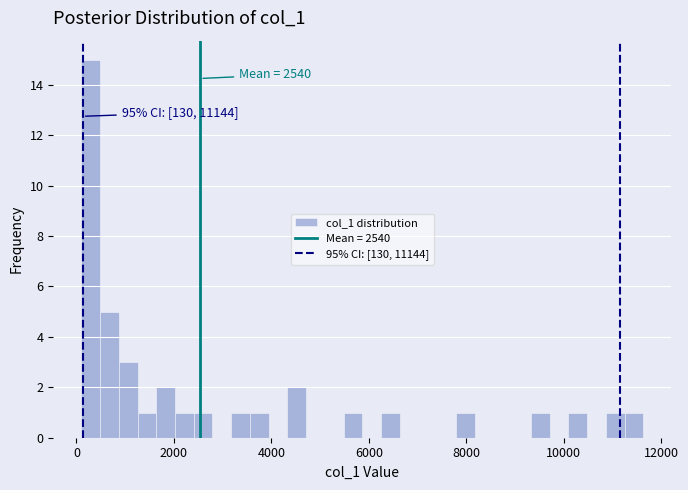

Around what value on the x-axis is the tallest bar? Give the approximate position of its centre, as read against the axis.

200